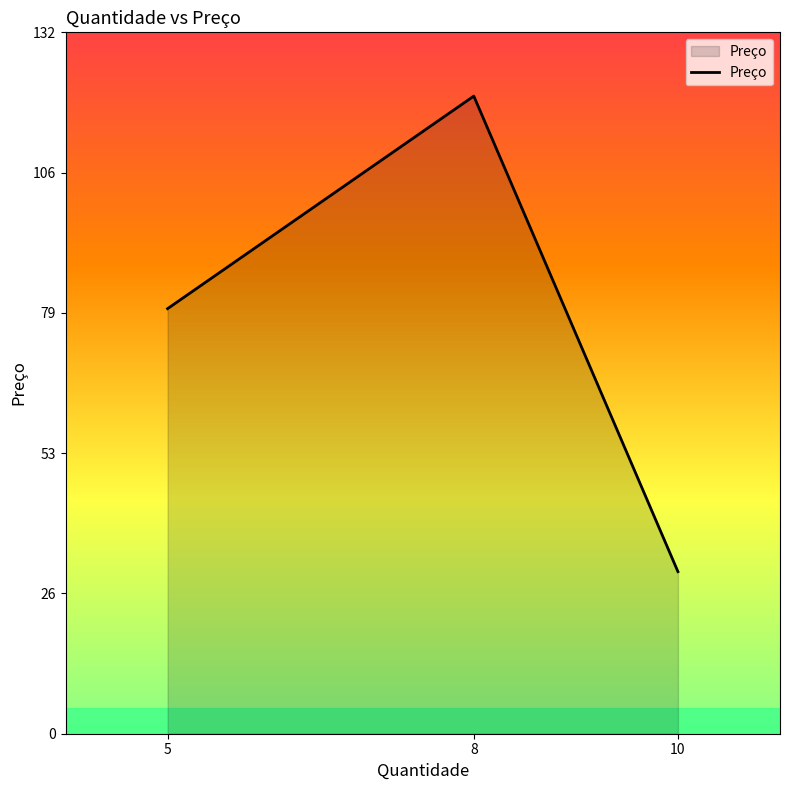

Approximately how many times larger is the value at 10 compared to 5?

0.4